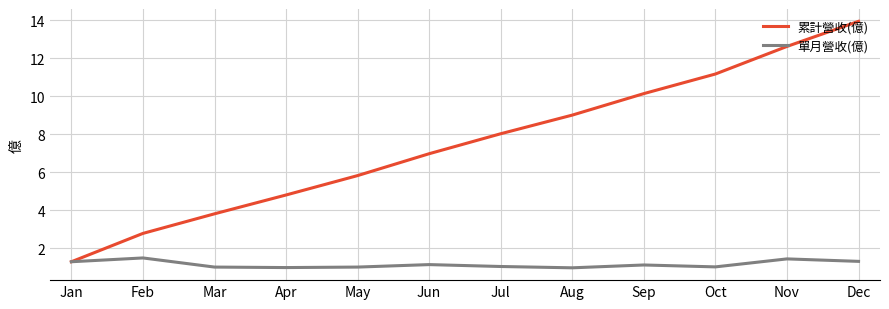

What is the lowest value of the 單月營收(億) series?

1.0